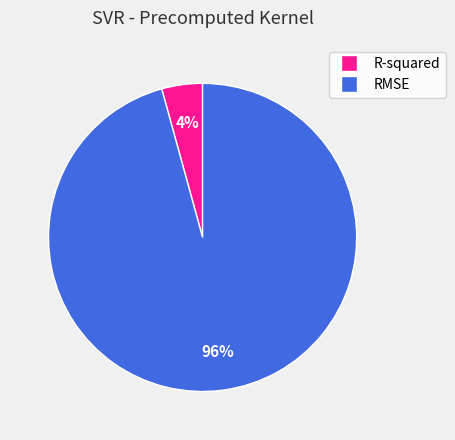

Which slice is the smallest?

R-squared